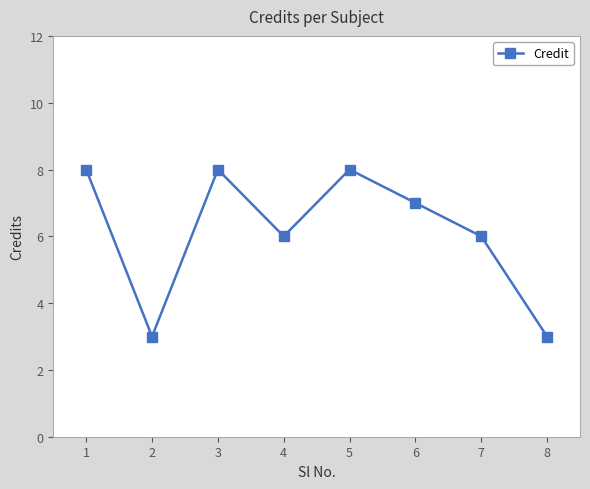

True or false: the data has more than 1 interior local peaks.

True